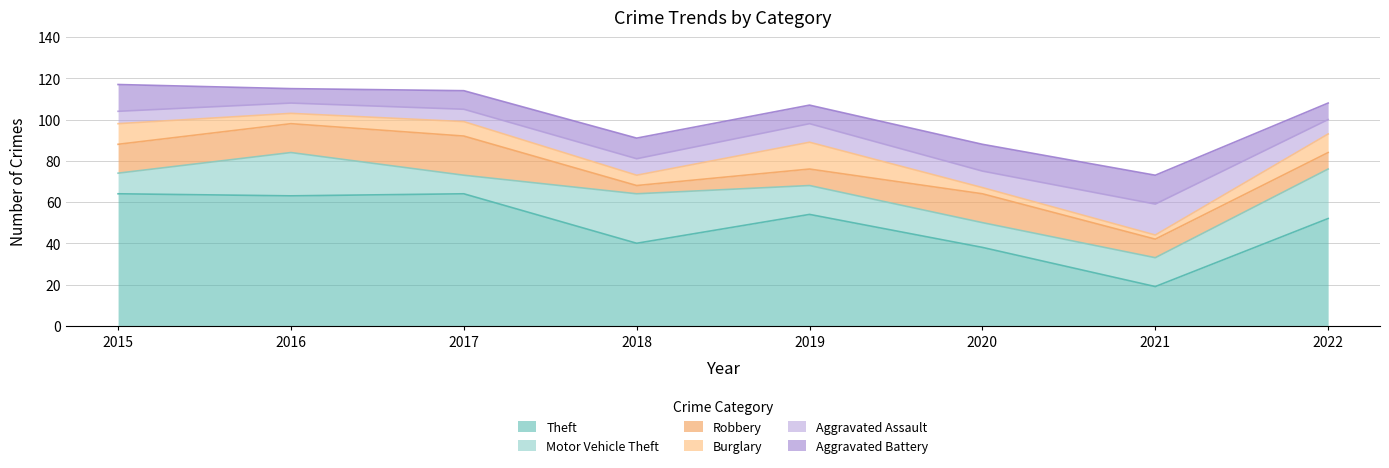

Is it true that Theft equals 13 at 2020?

False